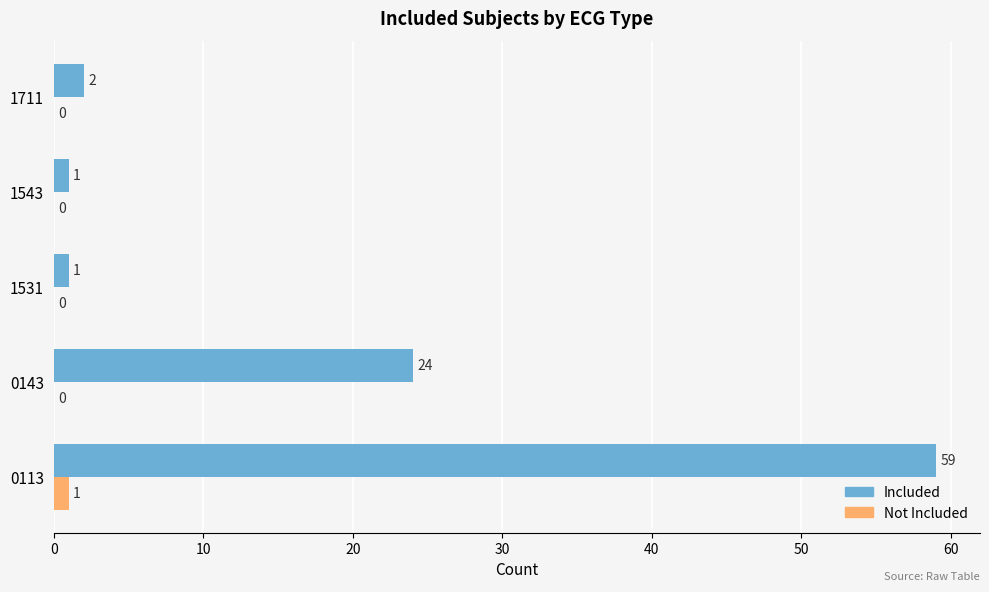

How many Not Included values are between 0 and 1?

5